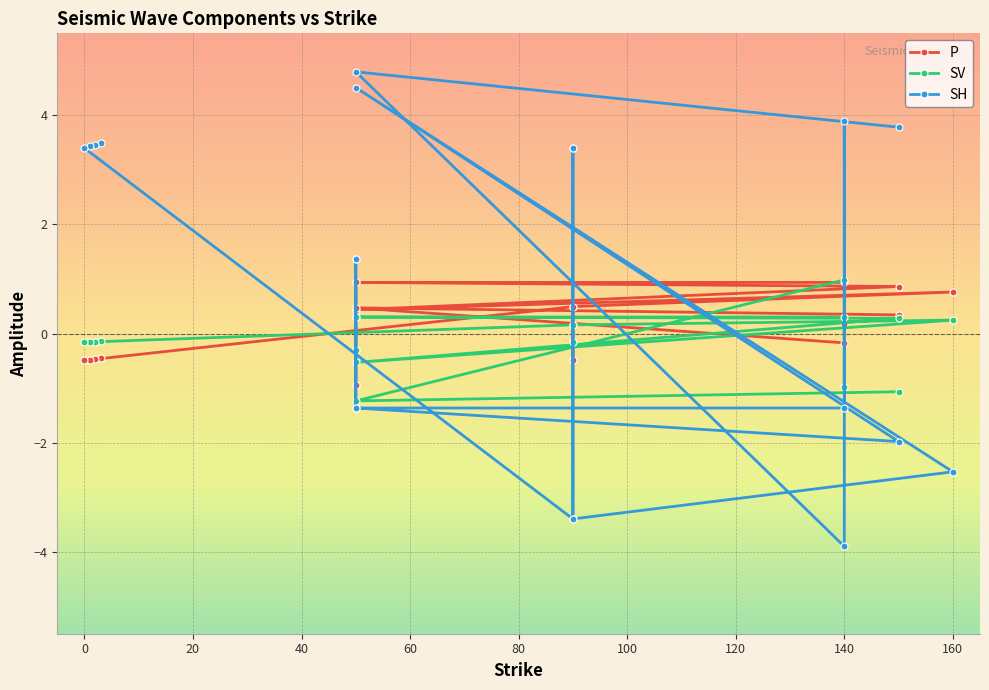

Between 160 and 140, which is larger?

140